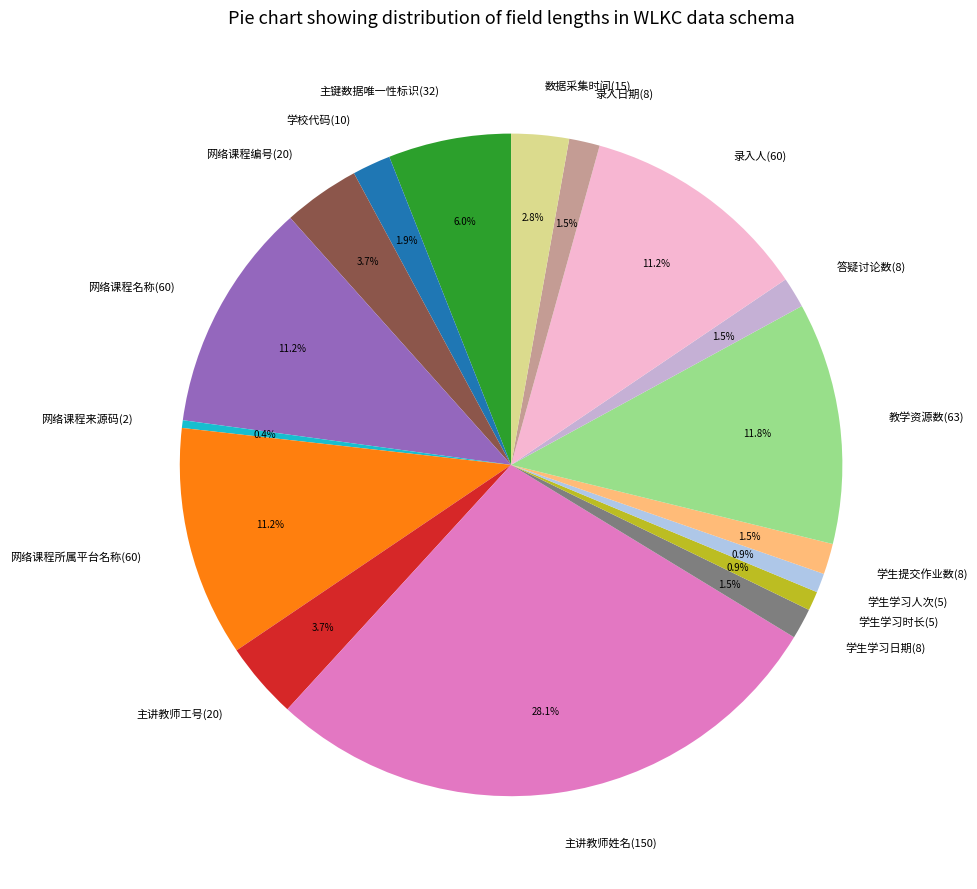

Count the number of slices in the pie.

17